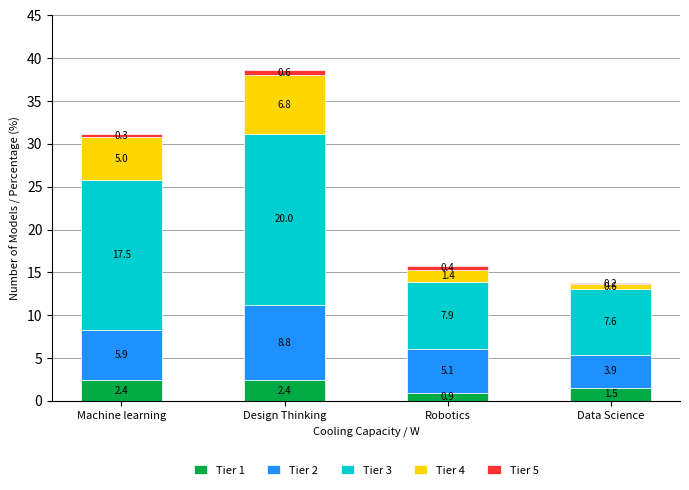

Does the chart contain any negative values?

No